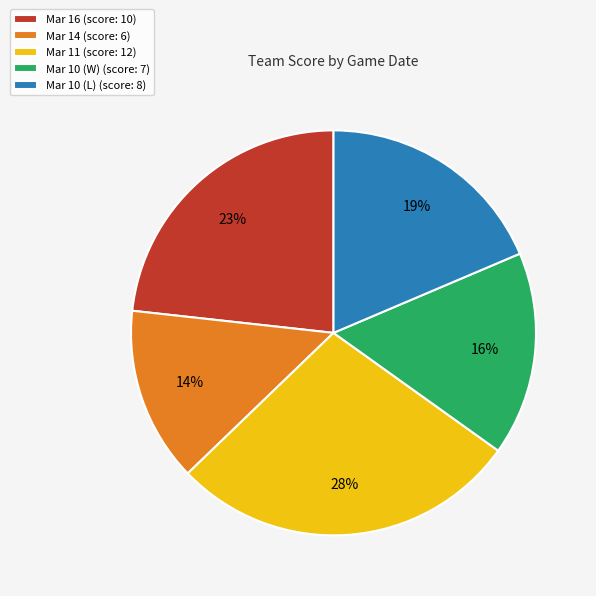

The Mar 11 slice represents 22% of the pie. True or false?

False